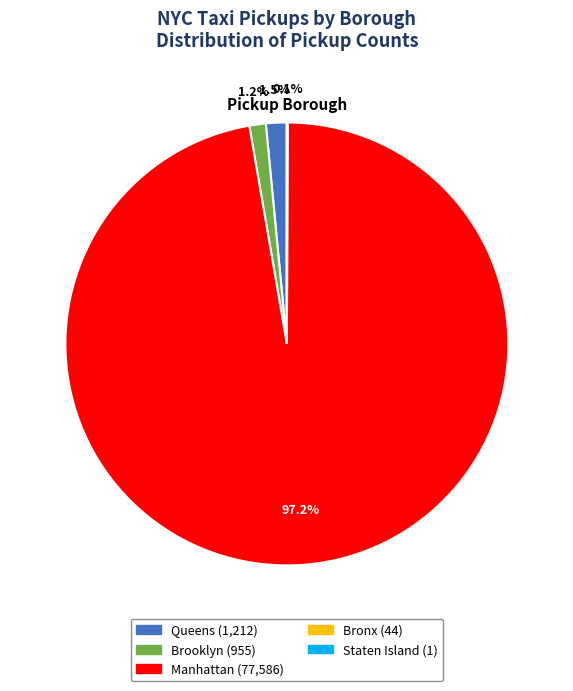

Does any single category account for the majority?

Yes